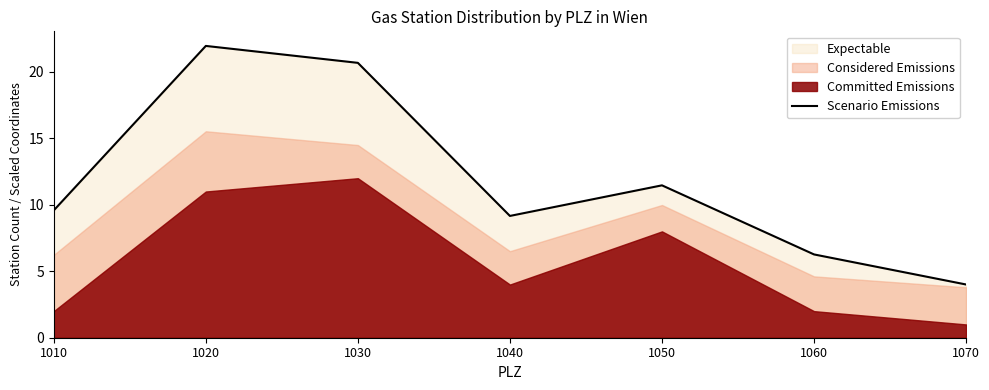

What is the difference between the maximum and minimum values?

17.9